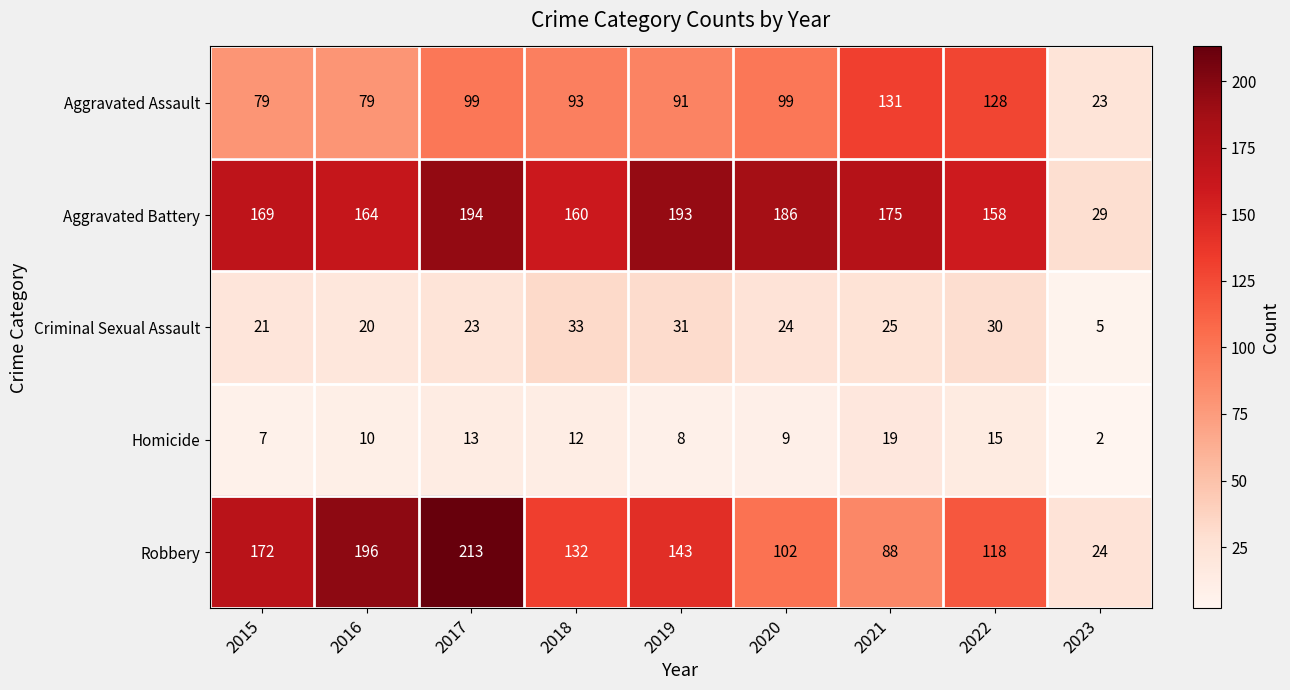

Is it true that Aggravated Assault equals 91 at 2019?

True